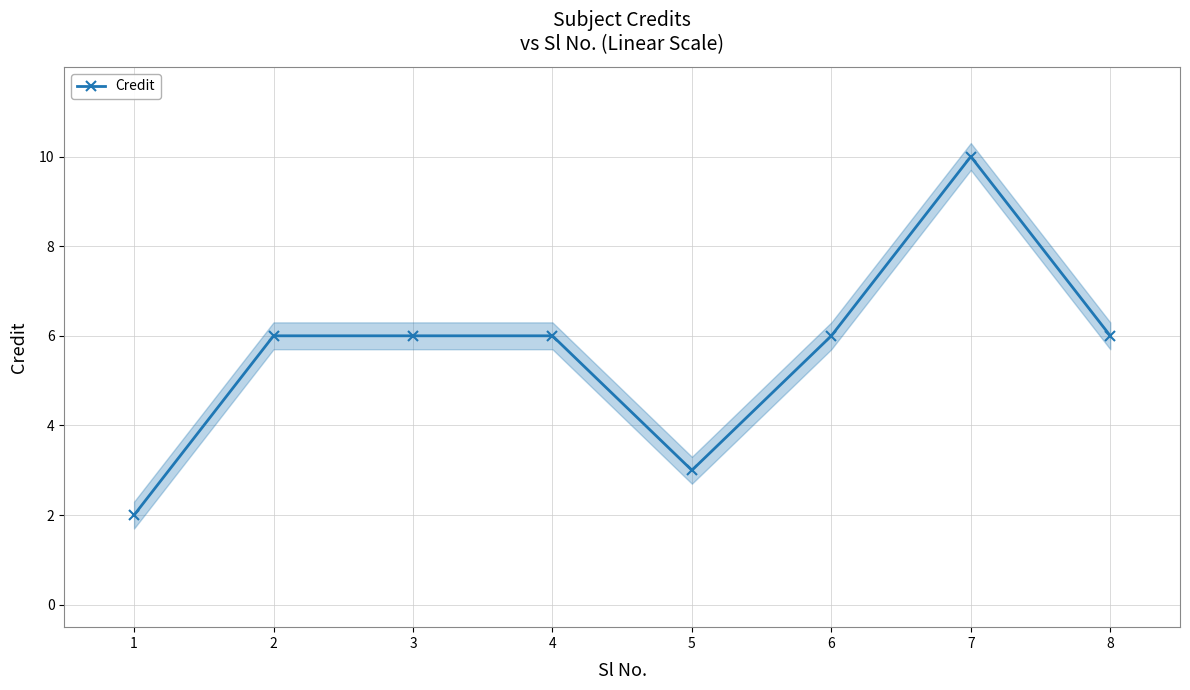

Reading left to right, extract all data points from this chart.

1=2	2=6	3=6	4=6	5=3	6=6	7=10	8=6